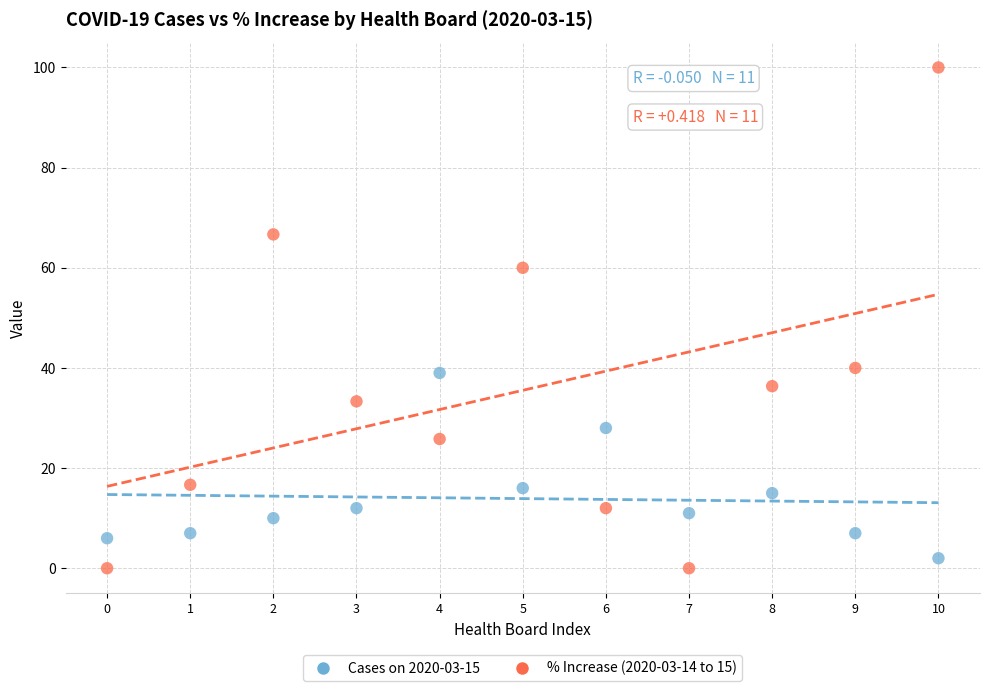

Across all data points, what is the range of Y values (max minus min)?

100.0